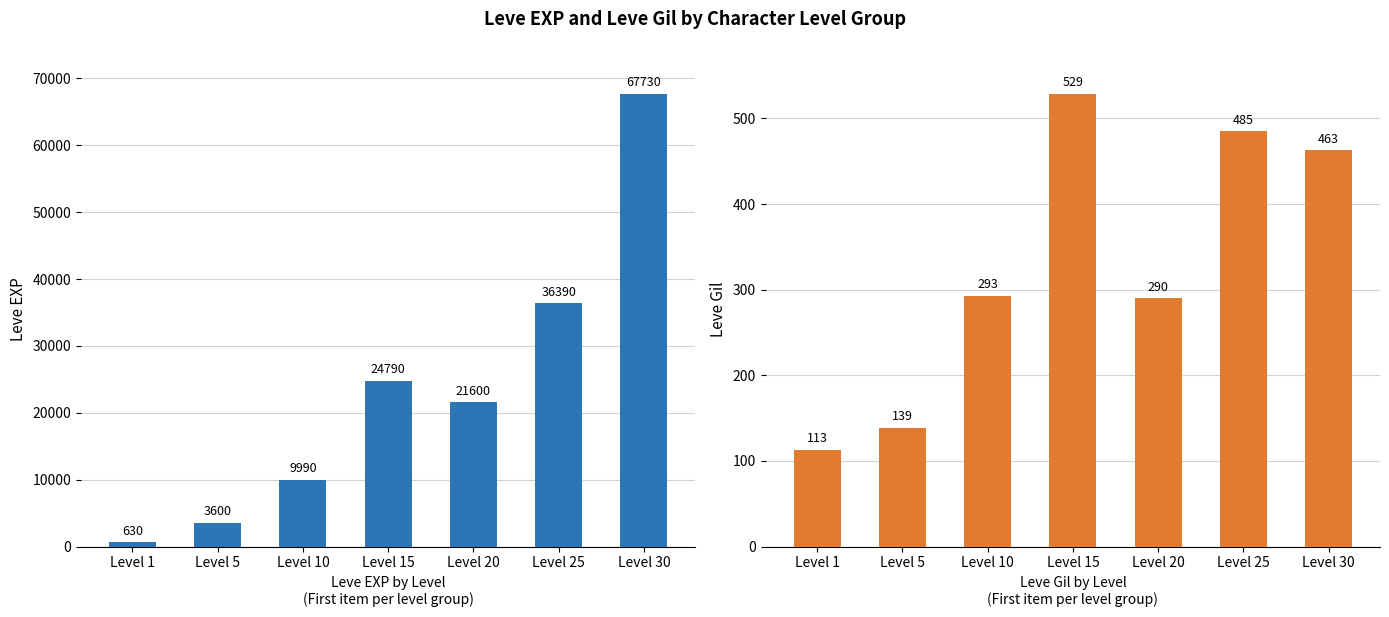

Which series has the widest spread of values?

Leve EXP